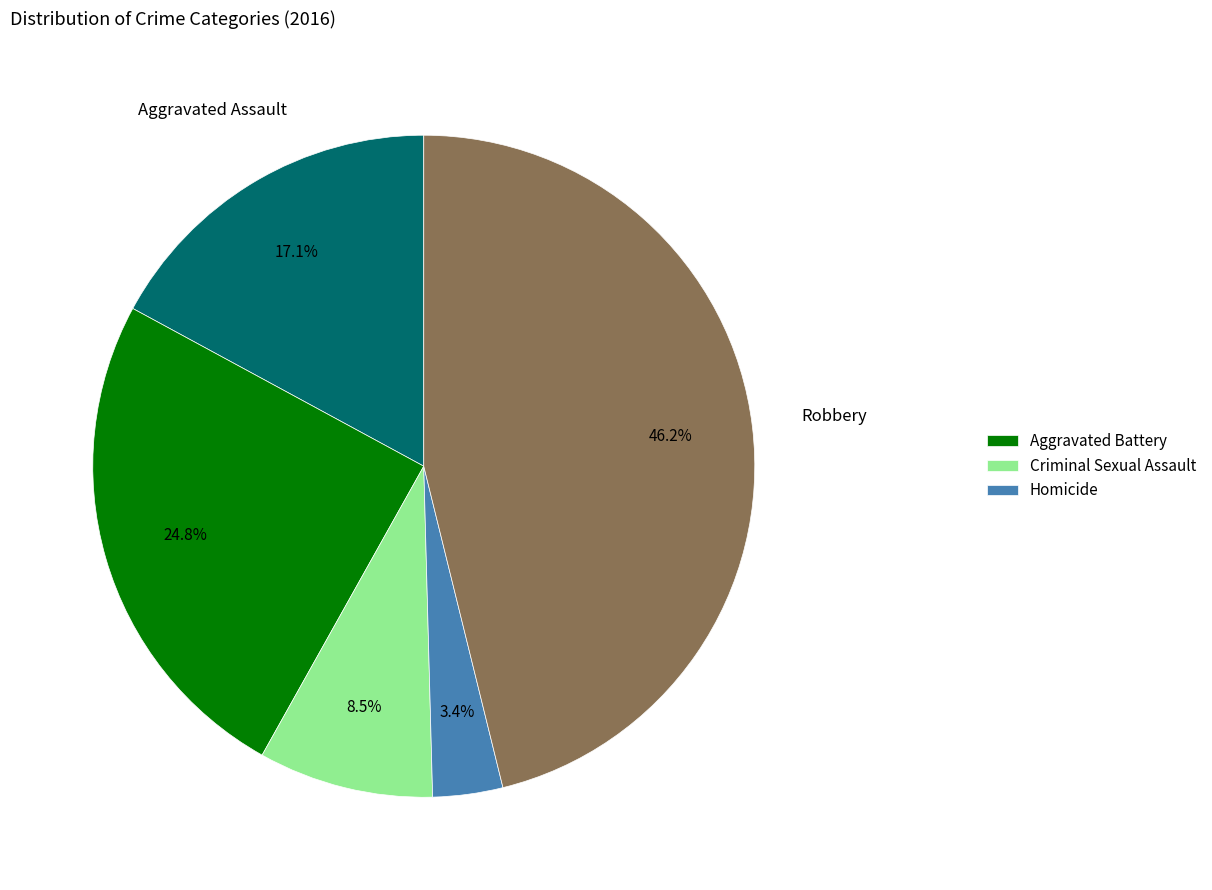

Is there any slice that represents more than half of the pie?

No